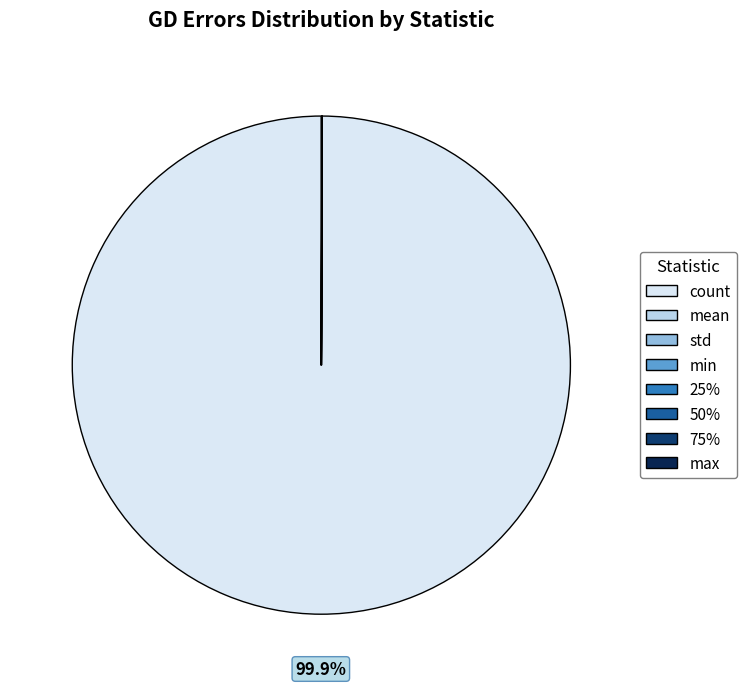

Which slice is the largest?

count